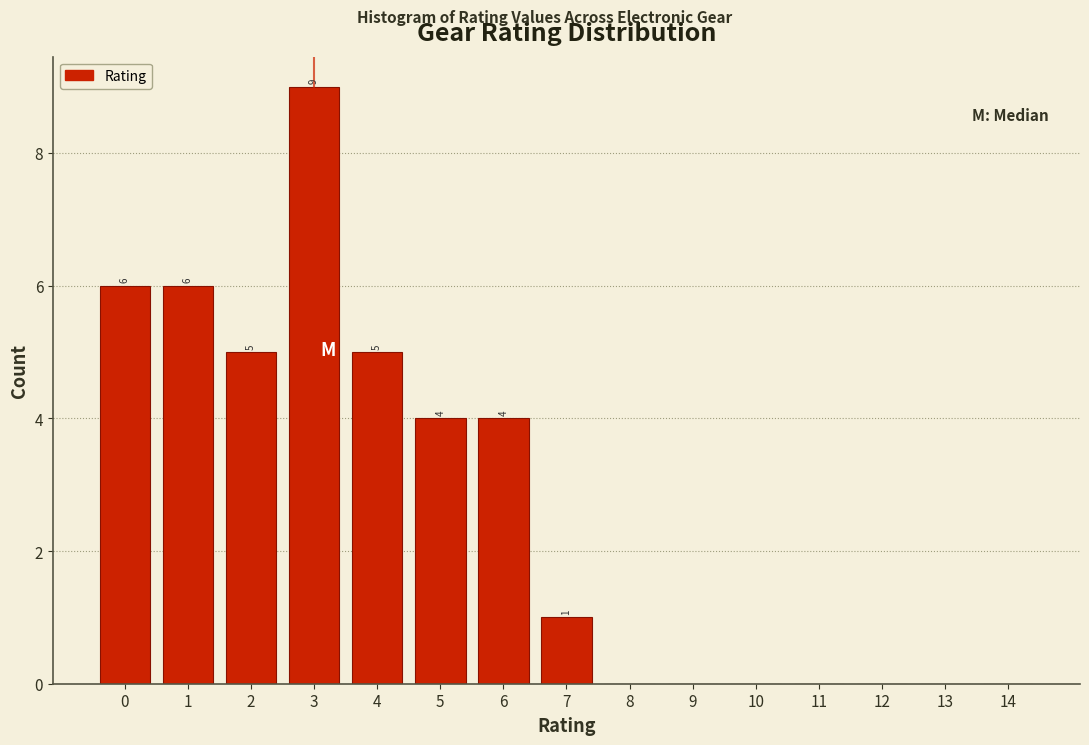

Over which range of the x-axis is the bar tallest?

2.5 to 3.5